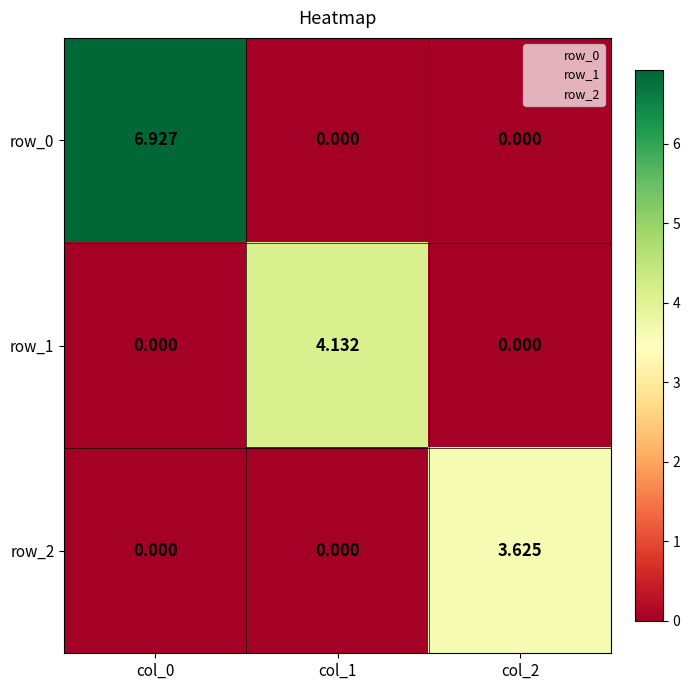

Which series has the largest total across all categories?

row_0